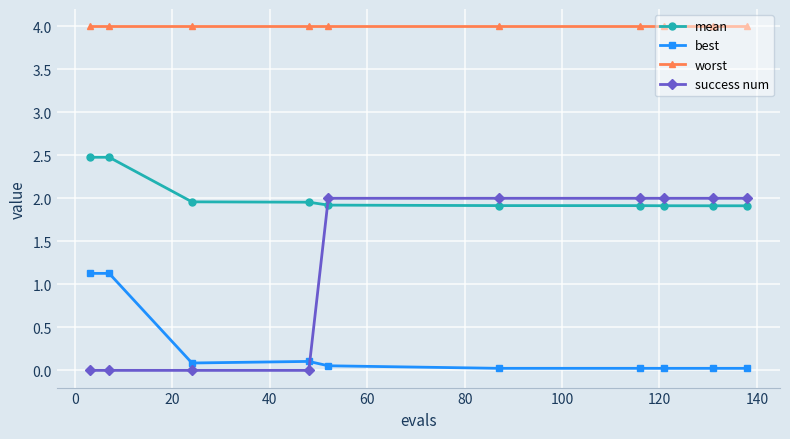

What is the average value of the worst series?

4.0